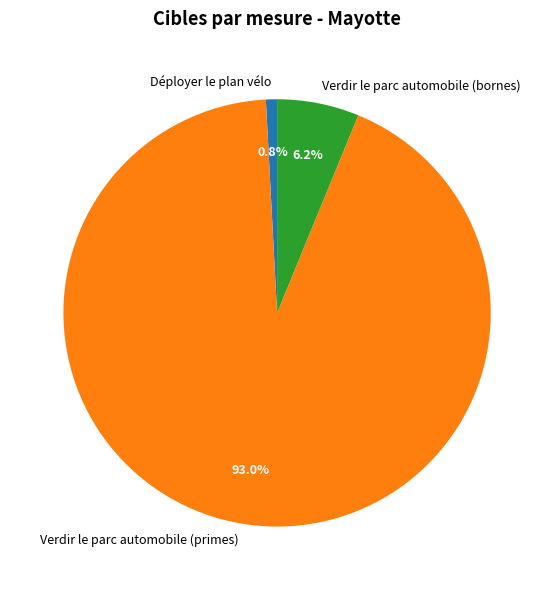

Approximately how many times larger is the value at Verdir le parc automobile (primes) compared to Verdir le parc automobile (bornes)?

15.0